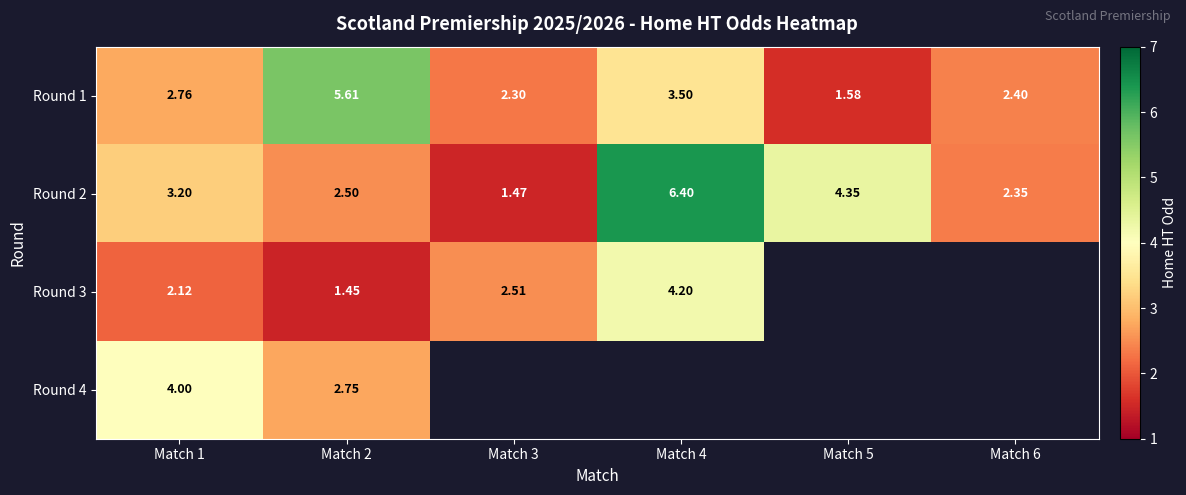

At how many categories does at least one series exceed 5?

2